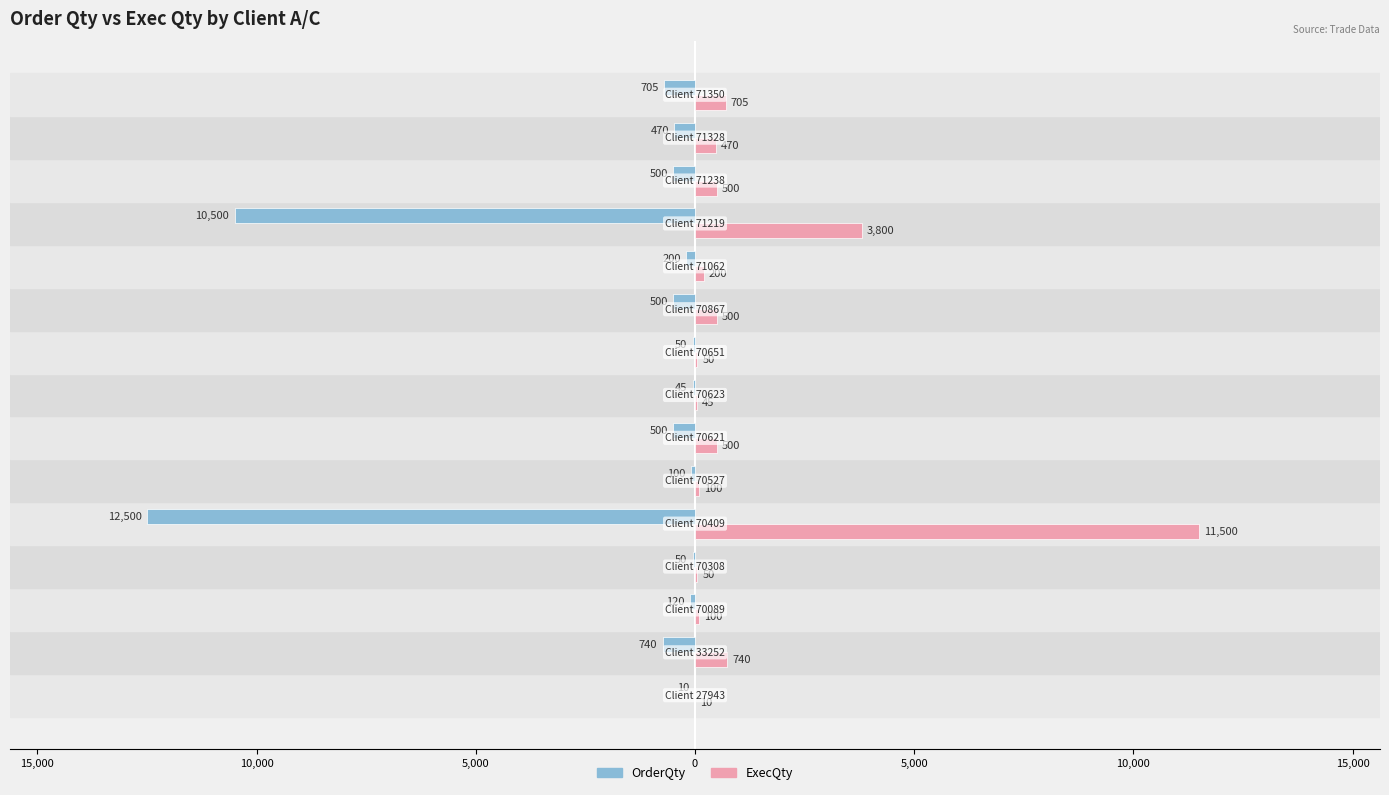

What are all the series names shown in the legend?

OrderQty, ExecQty